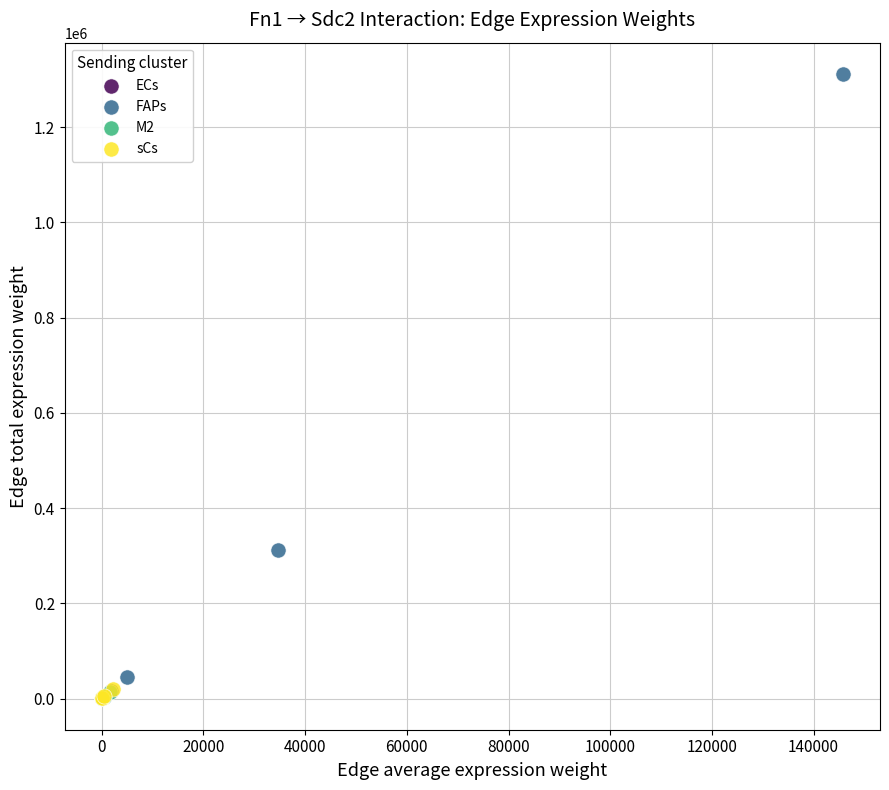

Which series has the widest spread of Y values?

FAPs